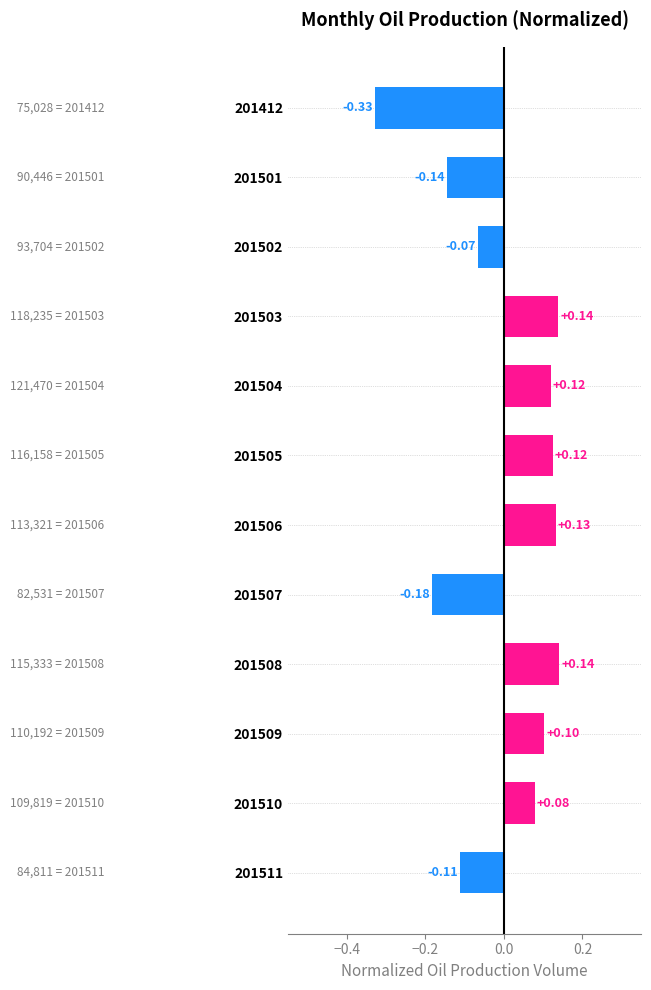

What is the difference between the second highest and minimum values?

0.5